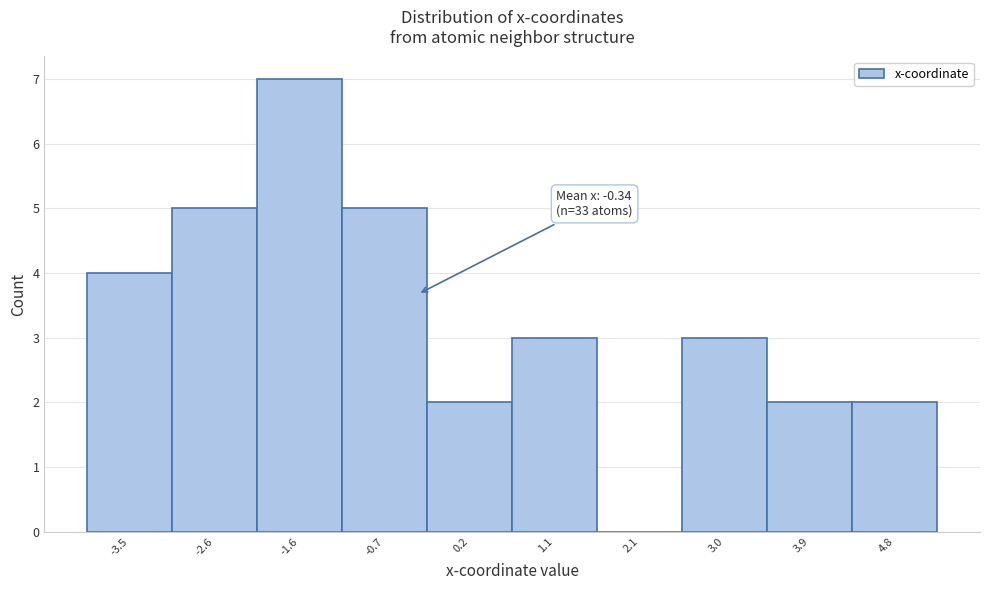

Which range on the x-axis has the tallest bar?

-2.1 to -1.2